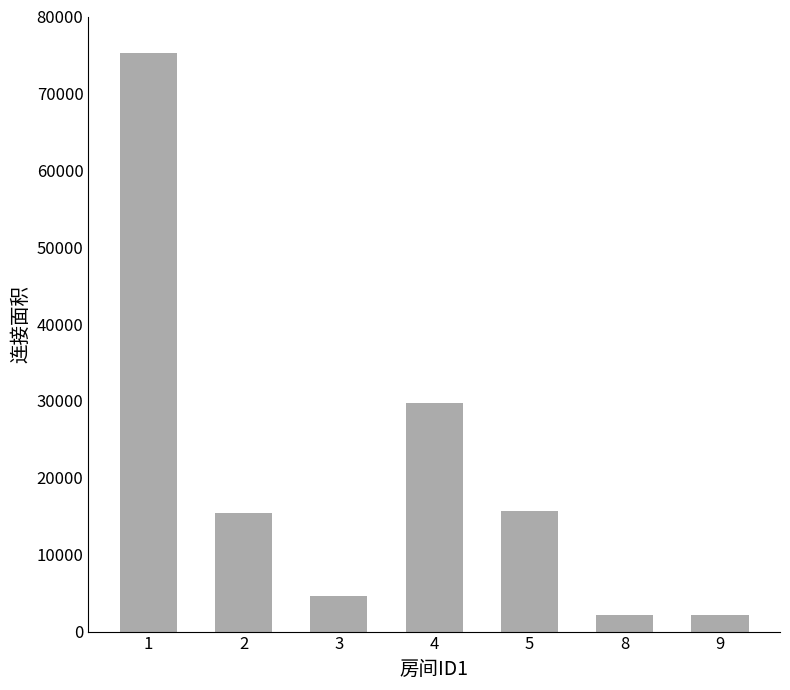

At which label does the data first exceed 15425?

1